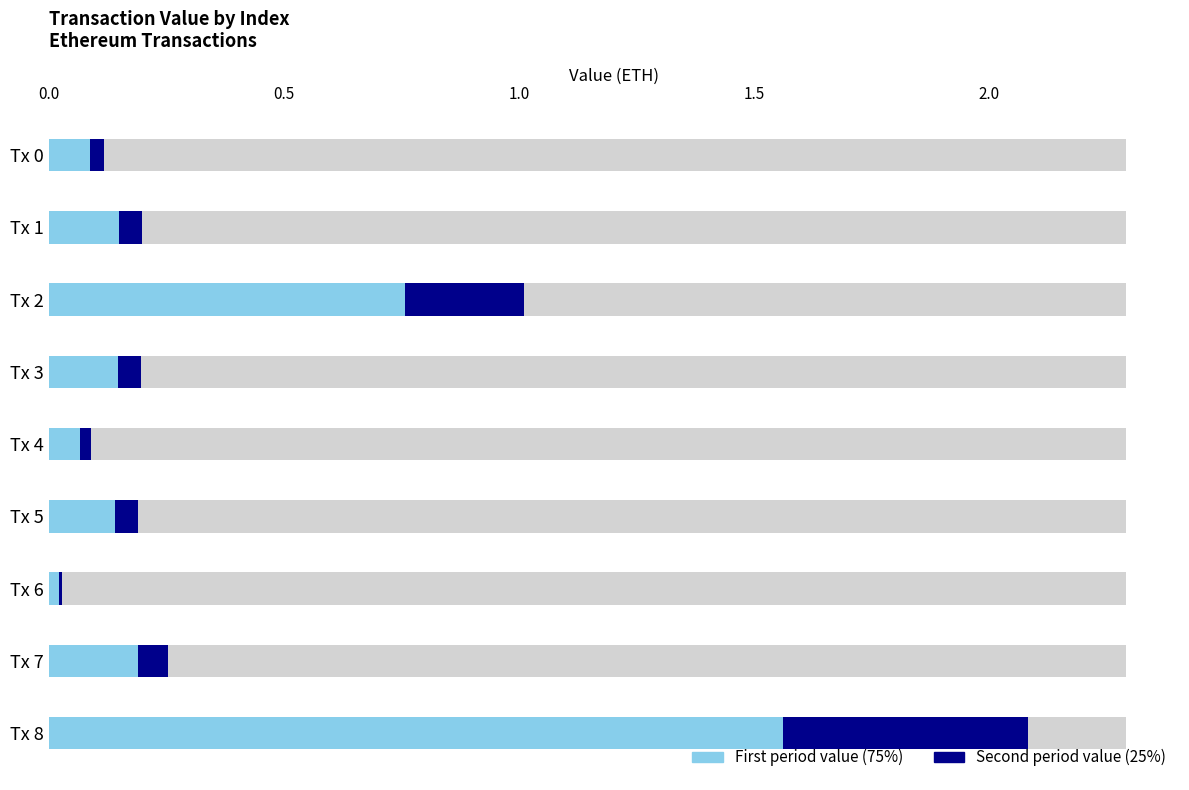

What is the average value of the Period 1 (light) series?

0.3